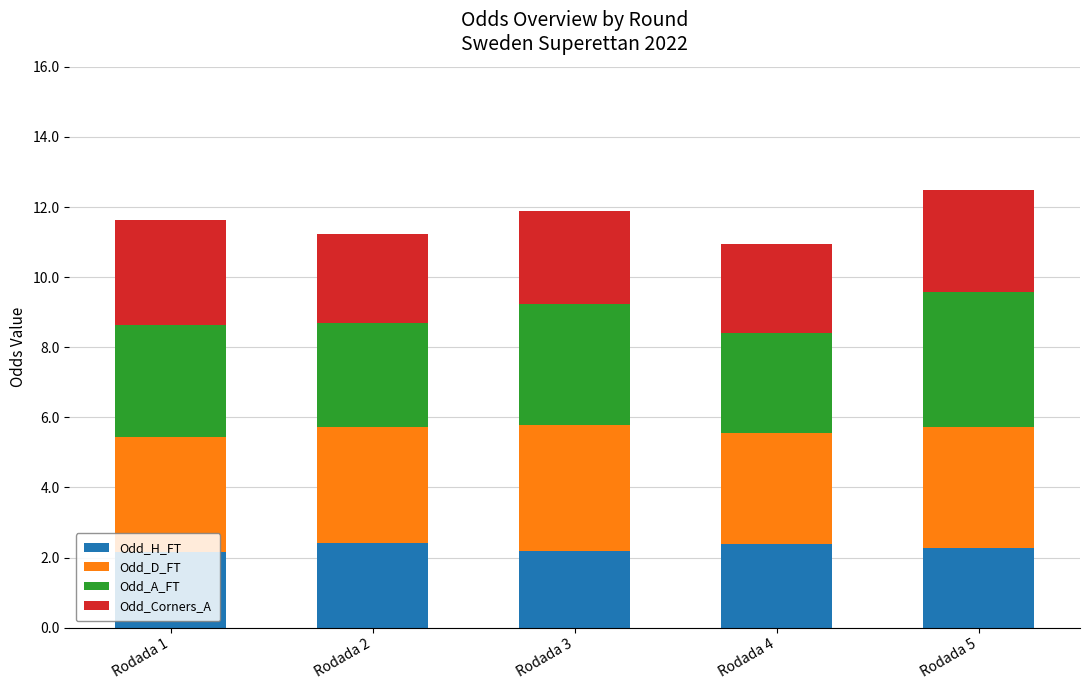

What is the total value across all series at Rodada 3?

11.9